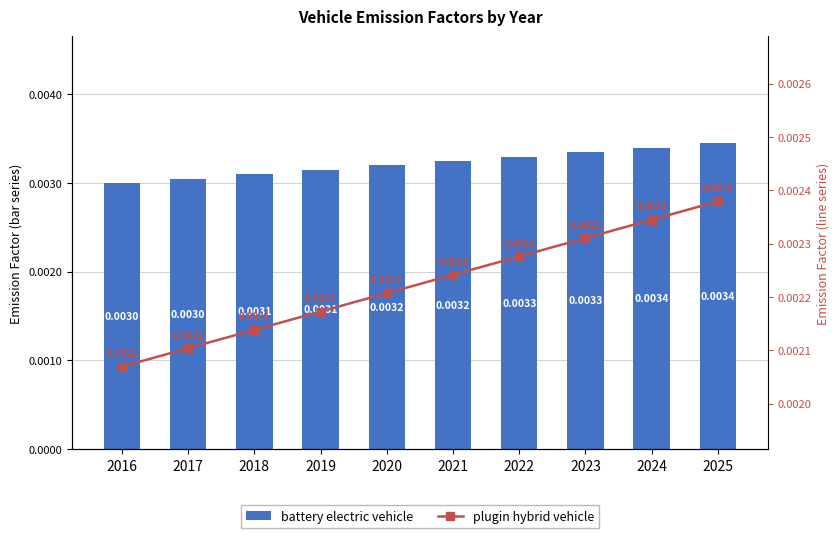

Rank the series by their average value, from lowest to highest.

plugin hybrid vehicle, battery electric vehicle